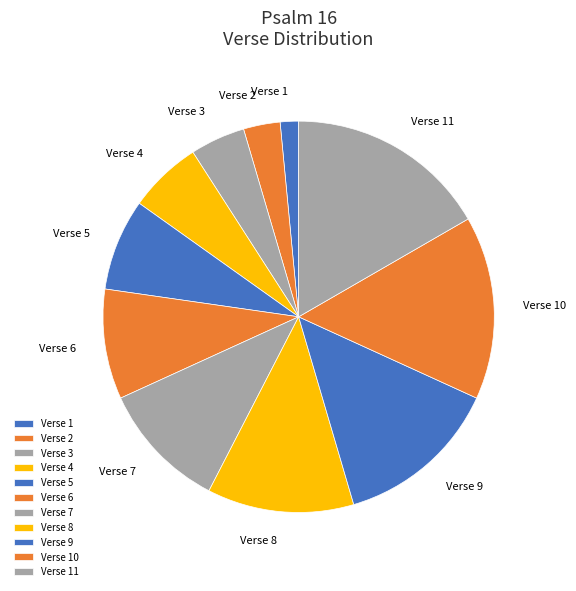

Which category has the smallest portion of the pie?

Verse 1